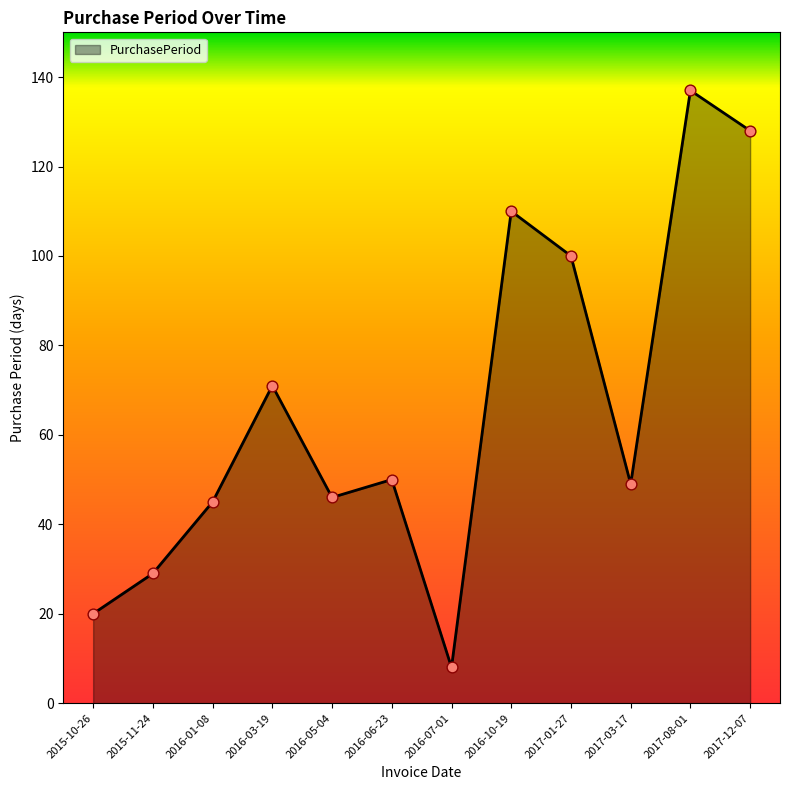

What is the change in value from 2015-10-26 to 2017-03-17?

+29